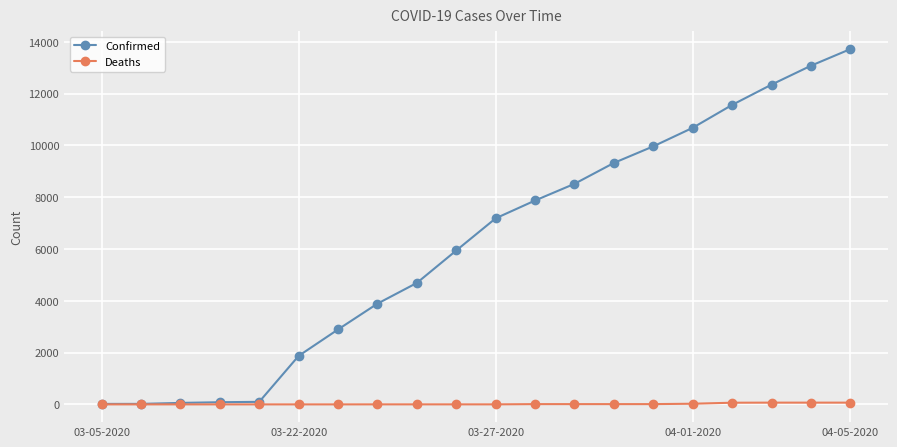

Which series has the largest range (max minus min)?

Confirmed